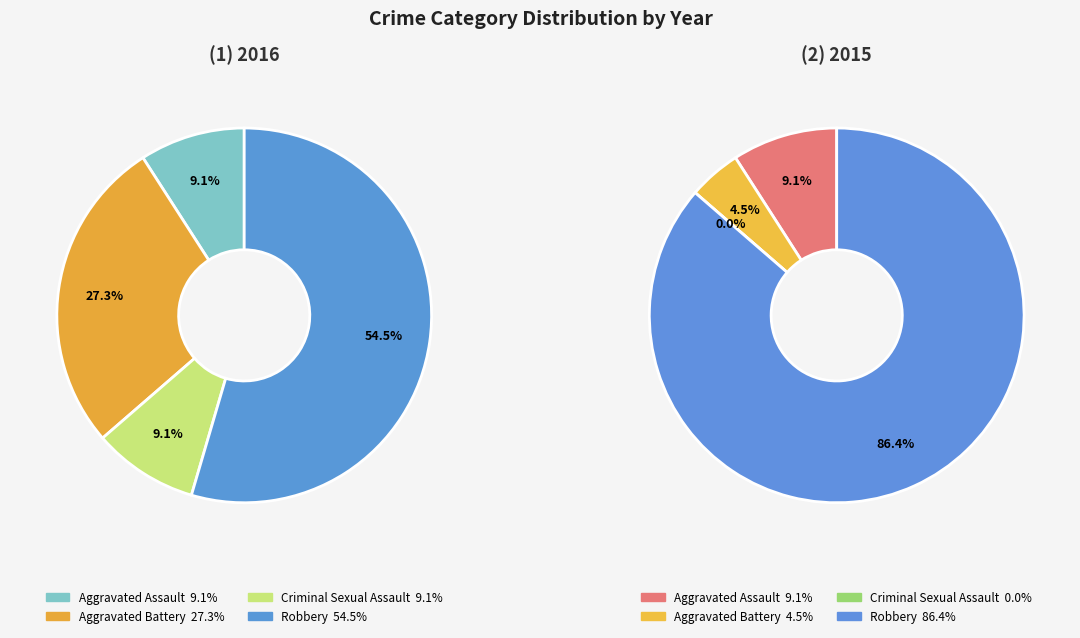

To the nearest percent, what is the difference between the largest and smallest slice percentages?

45%